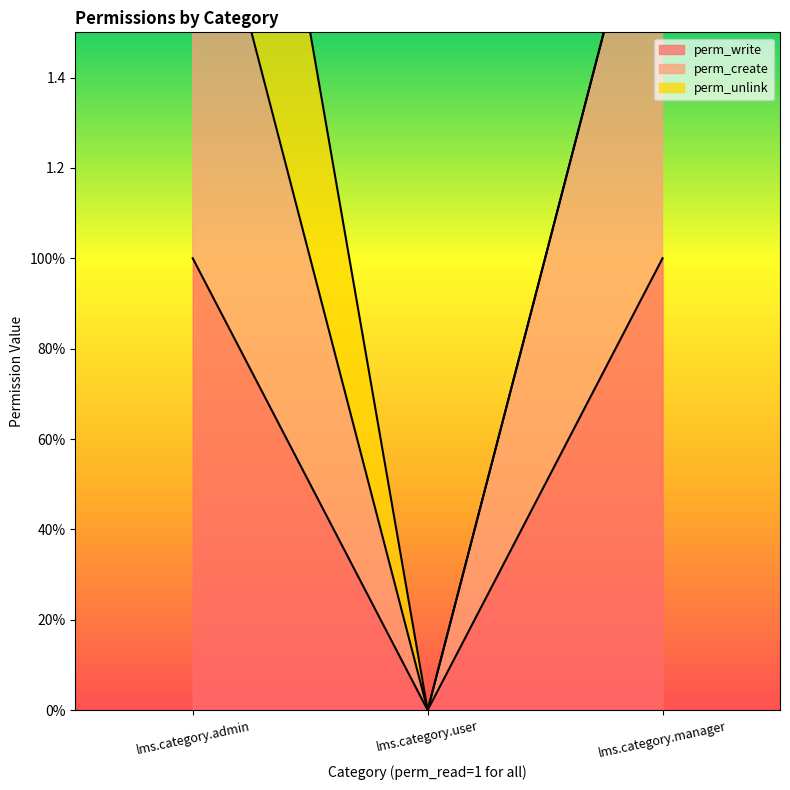

True or false: perm_write has a value of 1 at lms.category.admin.

True